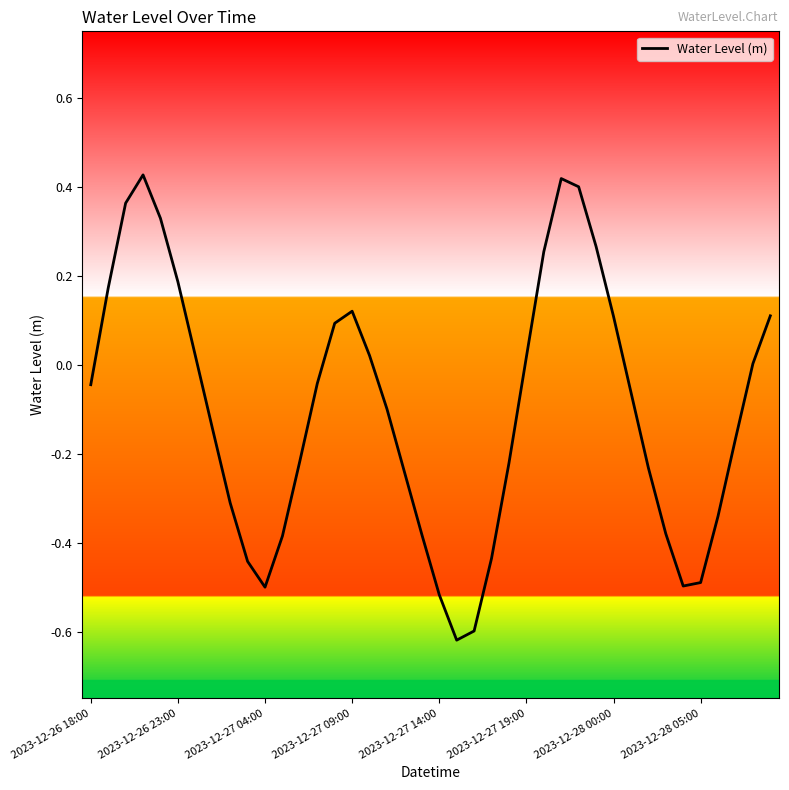

Does the chart display data point markers on the line(s)?

No